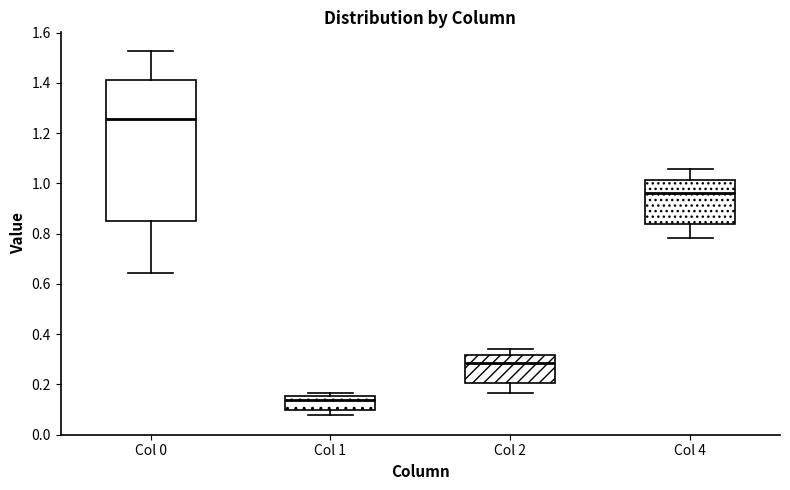

Reading left to right, transcribe this box plot: for each box, give where its median line is, the range the box spans, and where its two whiskers end, as read against the y-axis. The values are not printed on the chart, so give them approximately, as read against the axis.

Col 0: median 1.26, box 0.84 to 1.42, whiskers 0.64 to 1.52
Col 1: median 0.14, box 0.10 to 0.16, whiskers 0.08 to 0.16 (just above the box's upper edge)
Col 2: median 0.28, box 0.20 to 0.32, whiskers 0.16 to 0.34
Col 4: median 0.96, box 0.84 to 1.02, whiskers 0.78 to 1.06